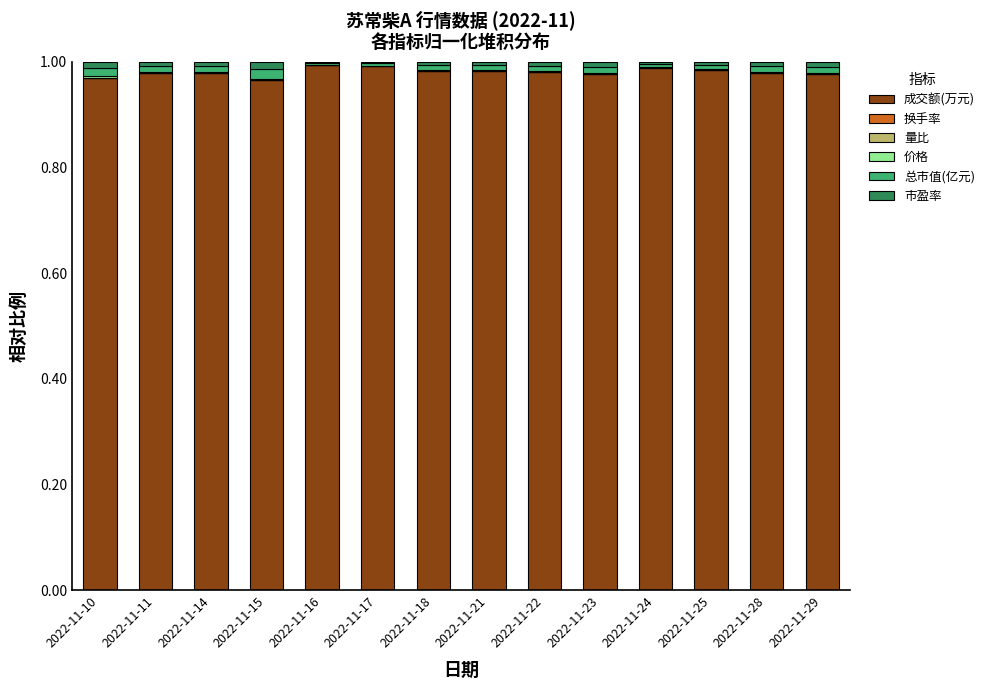

The 成交额(万元) series shows 1.5 at 2022-11-10. True or false?

False